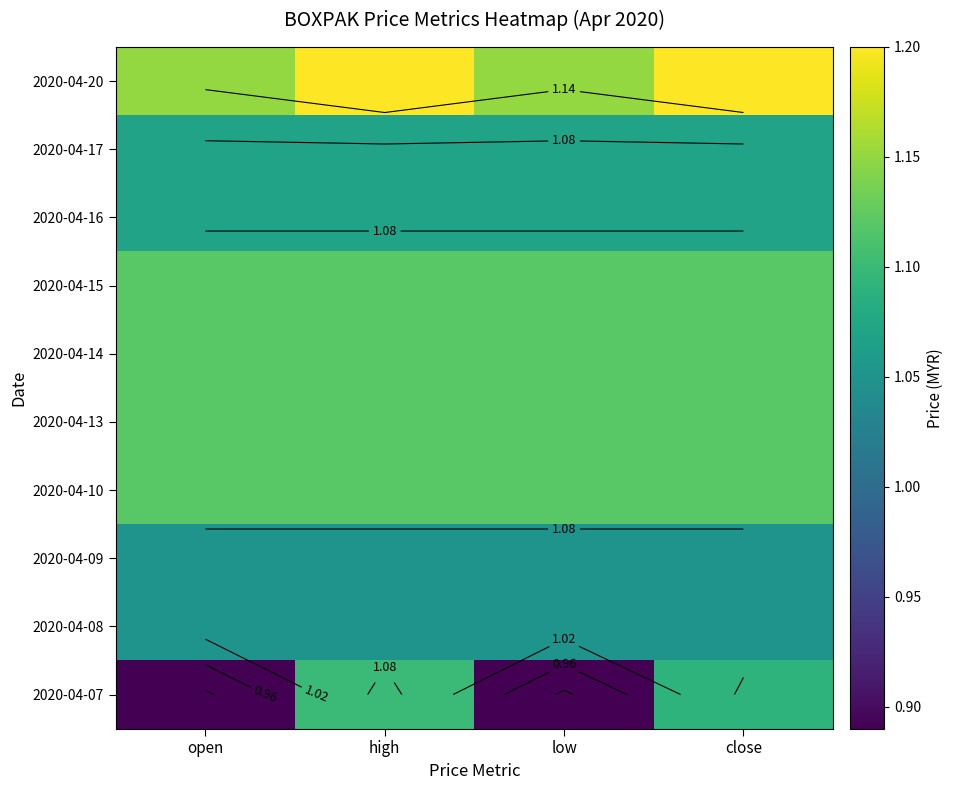

The 2020-04-16 series shows 1.8 at close. True or false?

False